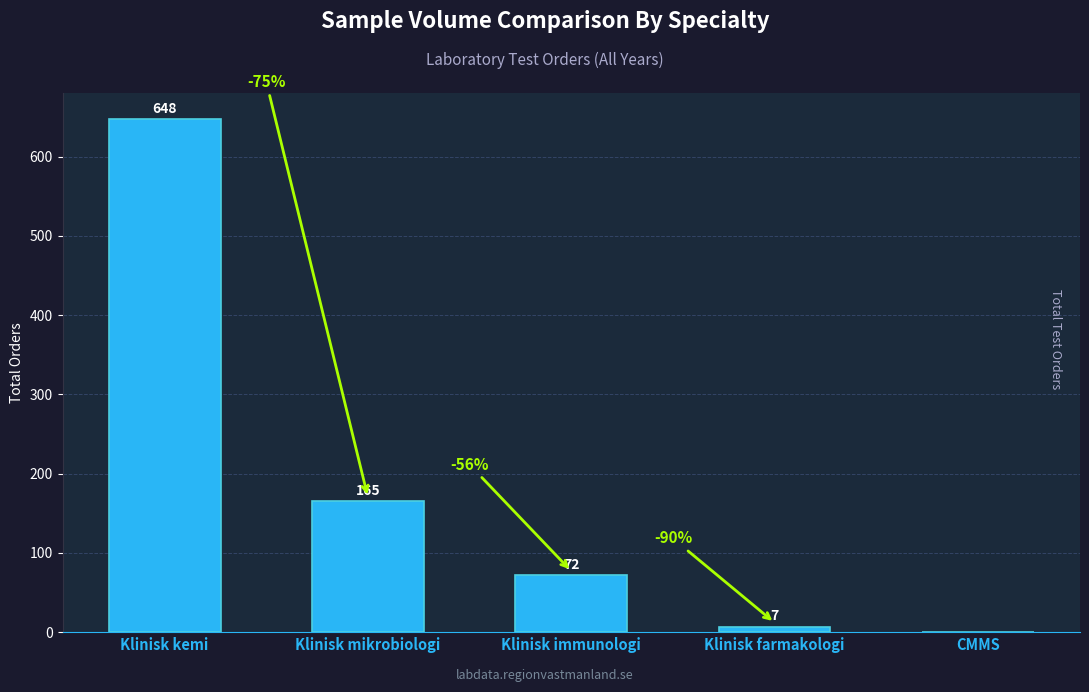

What is the maximum value shown in the chart?

648